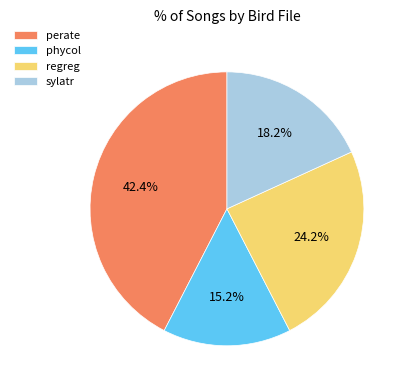

What percentage do sylatr and perate together represent?

60.6%